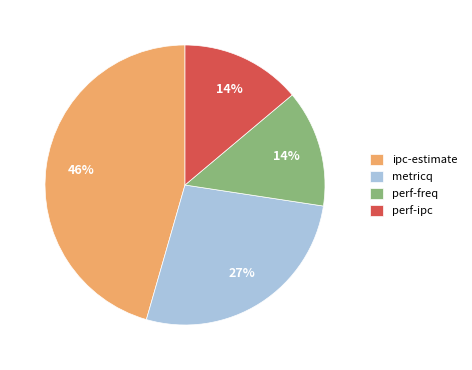

Does ipc-estimate represent more than half of the total?

No